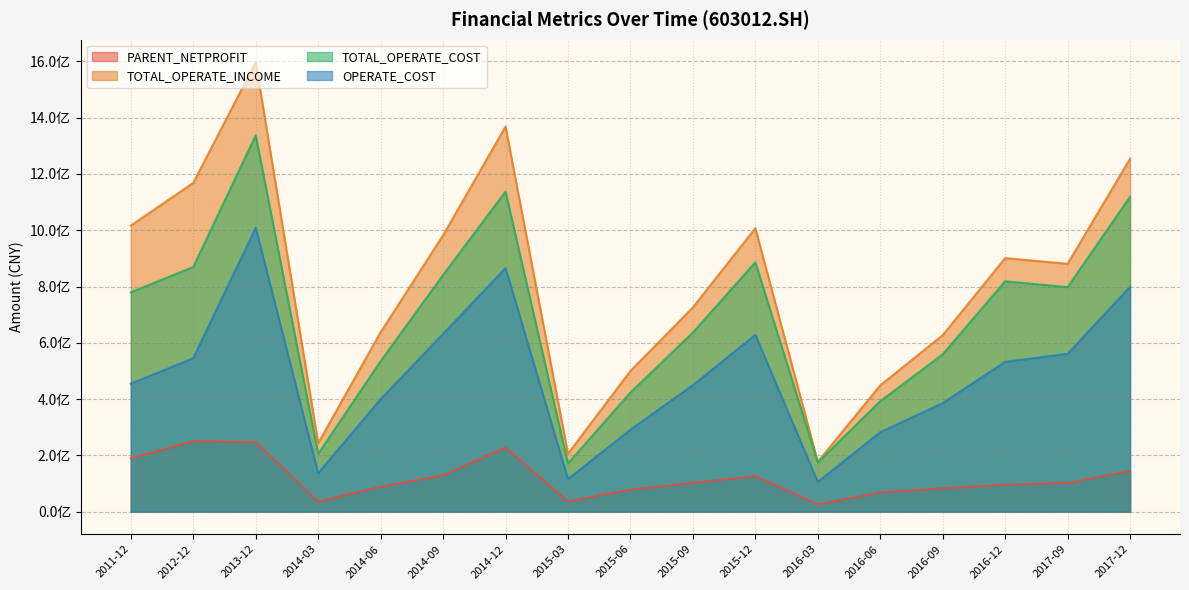

What is the smallest value displayed?

26388923.7